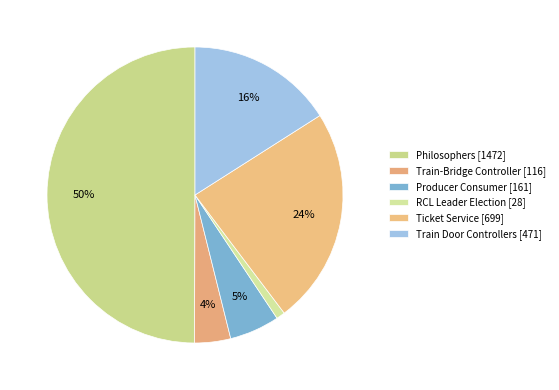

What is the total percentage of Ticket Service and Train-Bridge Controller?

27.7%